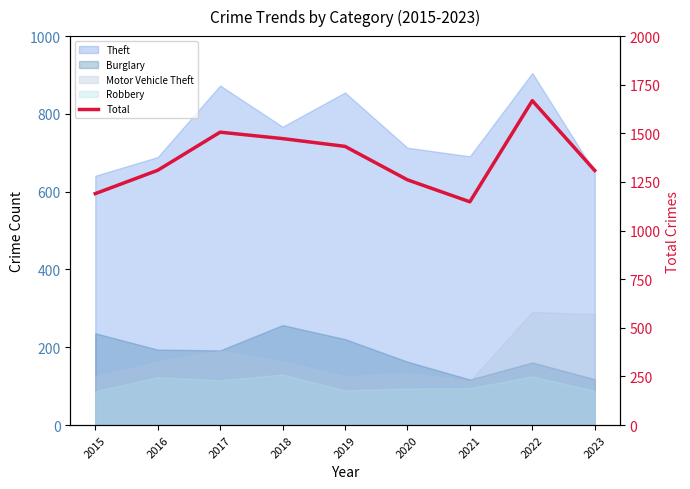

How many points are higher than both their immediate neighbors (excluding endpoints)?

2